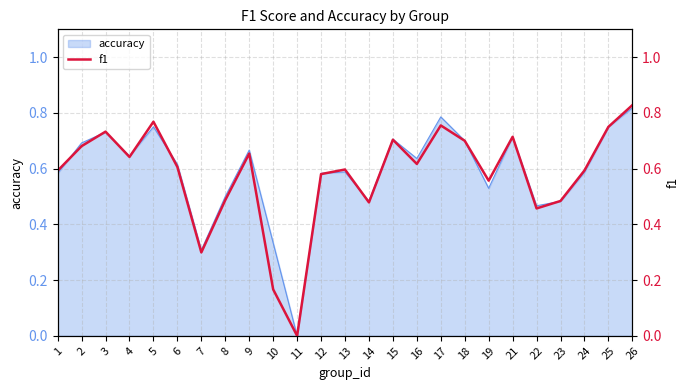

What is the change in value from 11 to 26?

+0.8